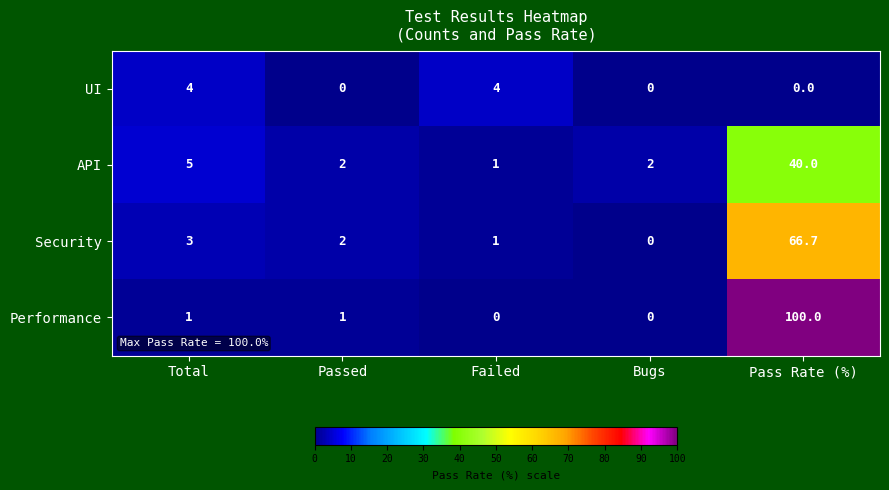

Which series has the largest range (max minus min)?

Performance